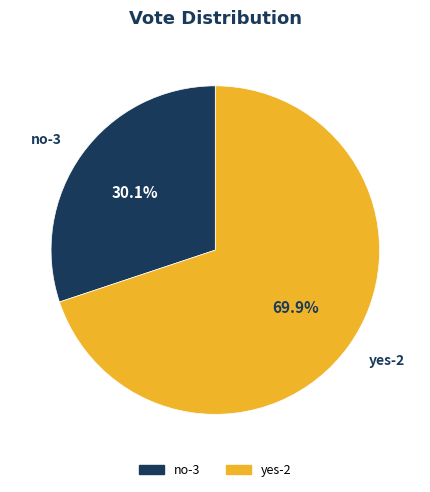

Rank the categories by value from lowest to highest.

no-3, yes-2